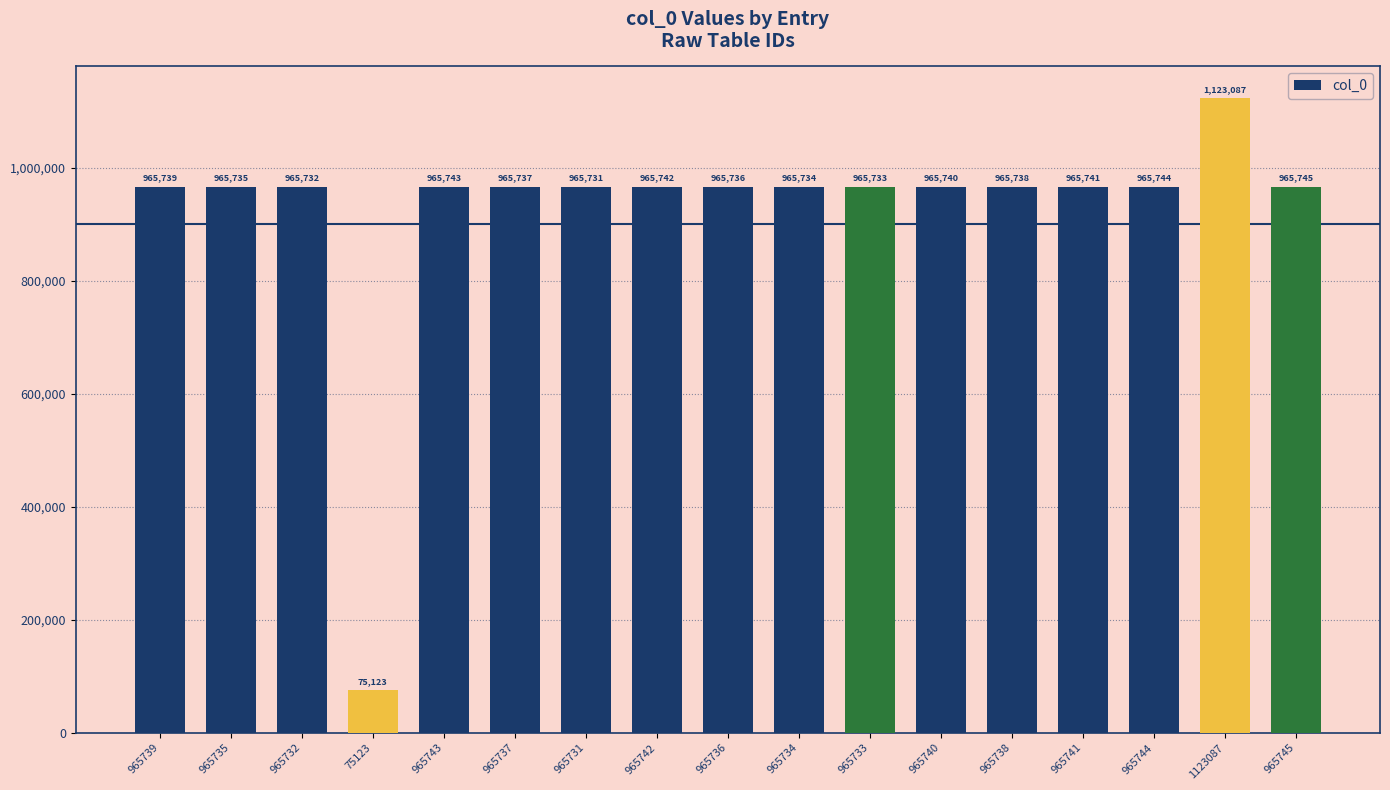

What is the label of the 10th bar from the right?

965742